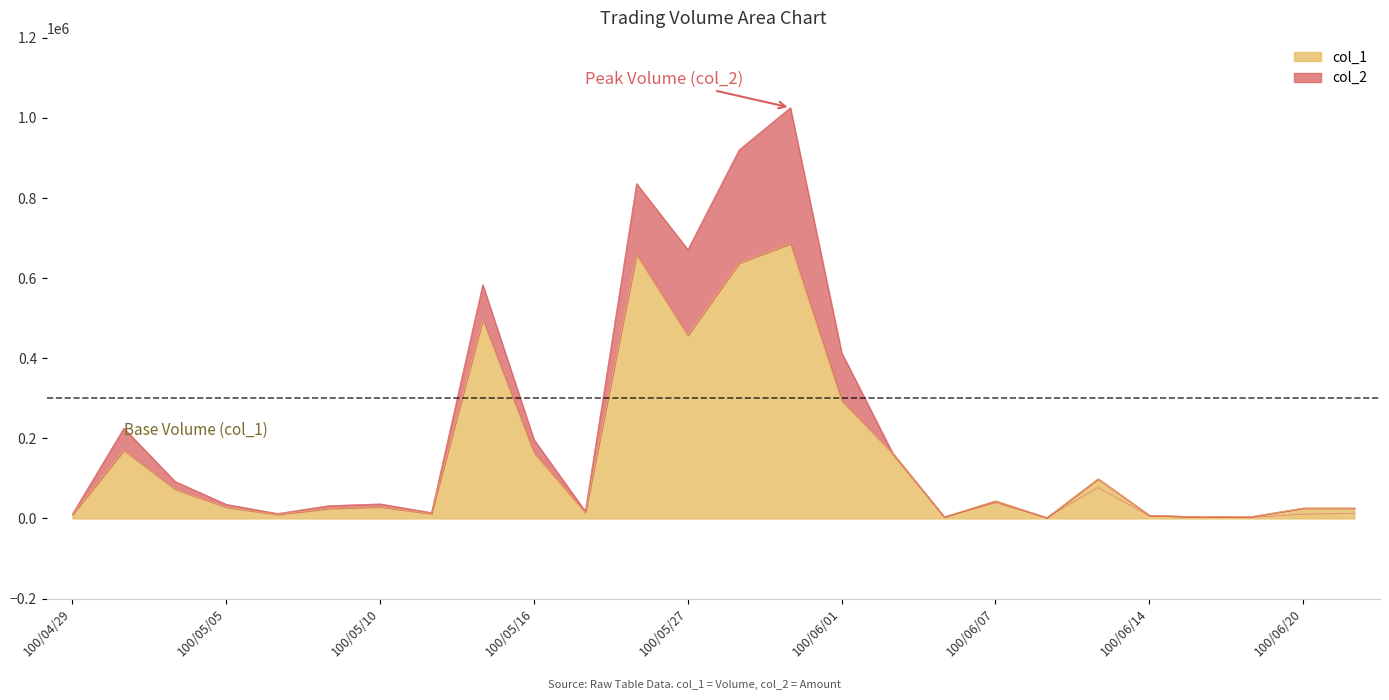

How many data points in col_1 are less than 29000?

13